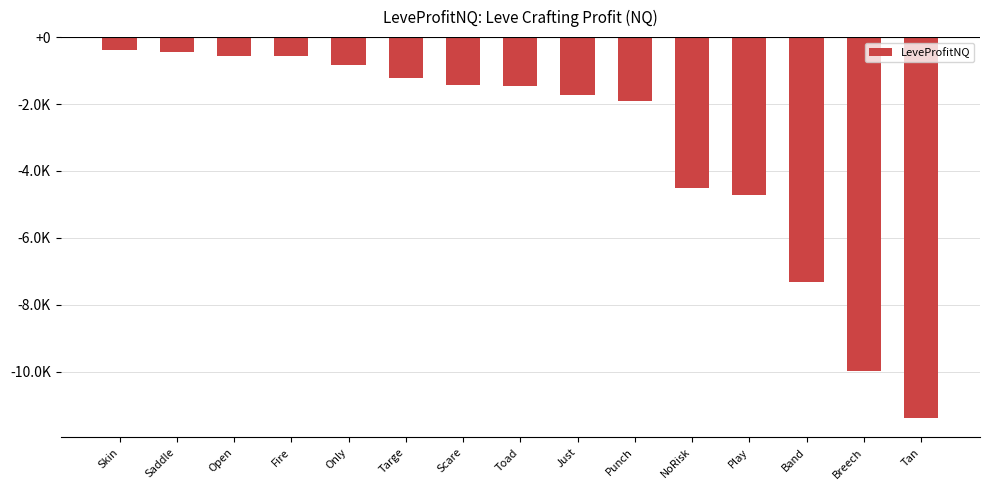

What is the label of the 7th bar from the left?

Scare